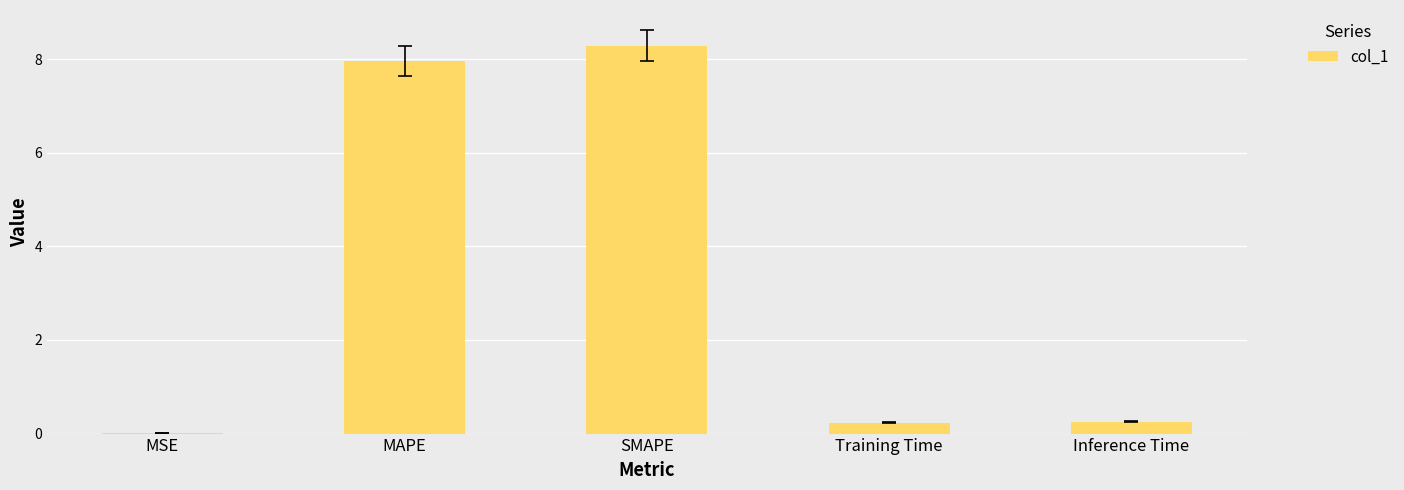

What is the sum of all values?

16.7